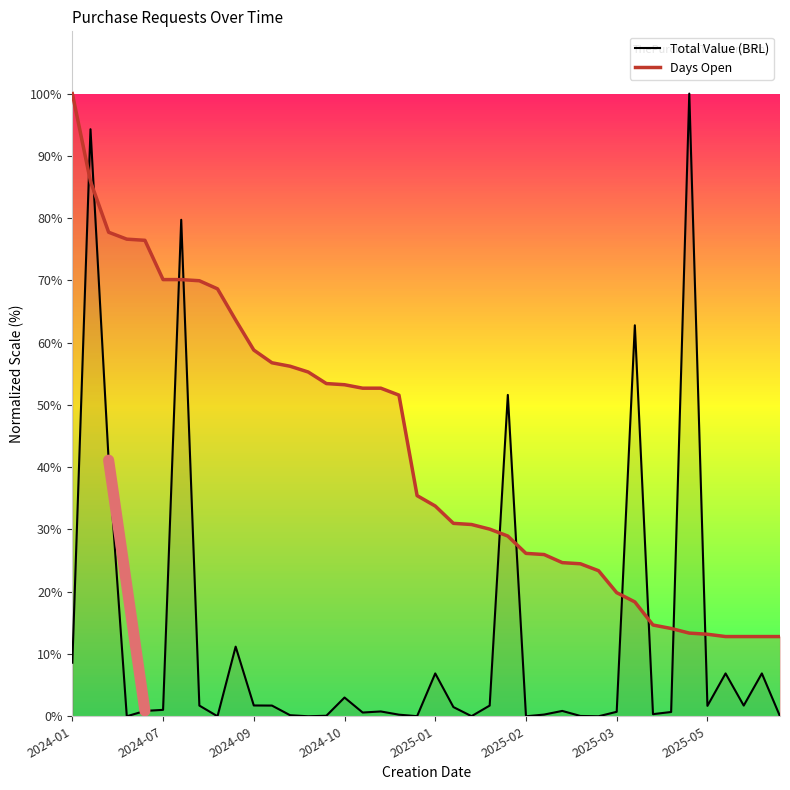

True or false: Days Open and Total Value (BRL) intersect in this chart.

True